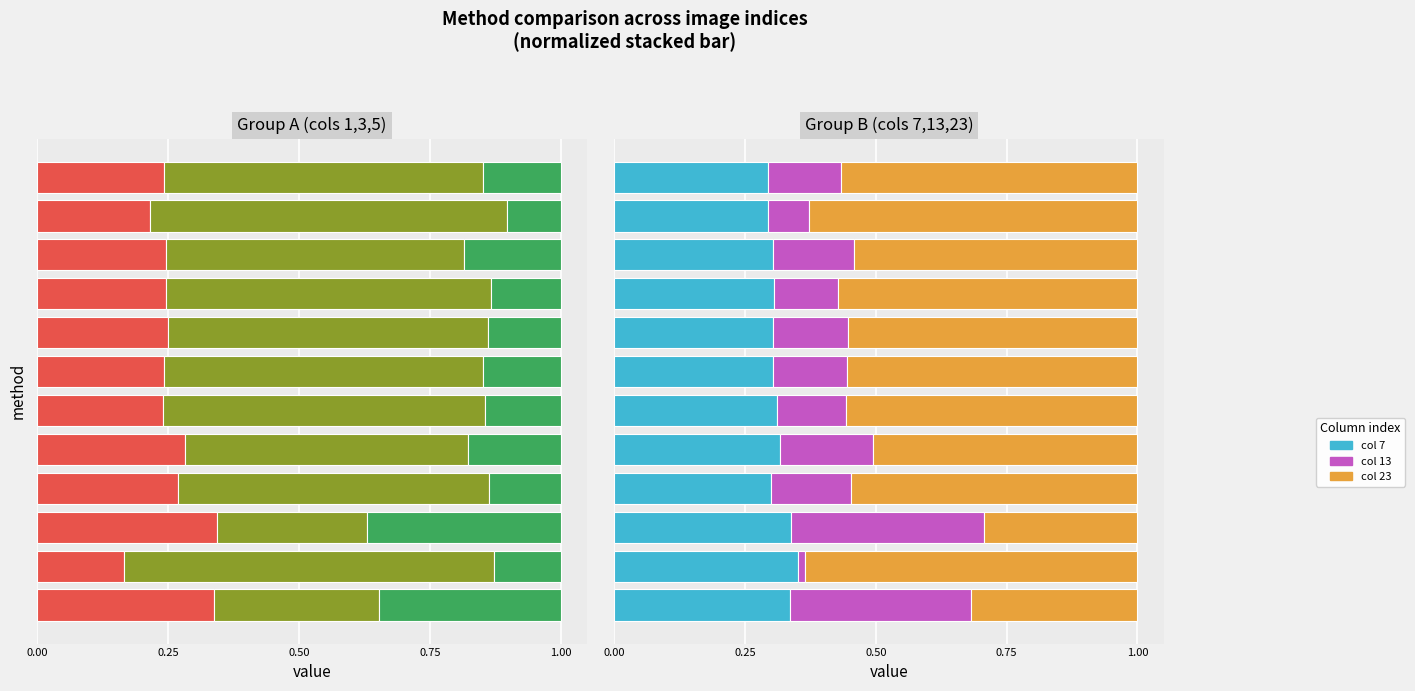

How many bars are there in total?

72